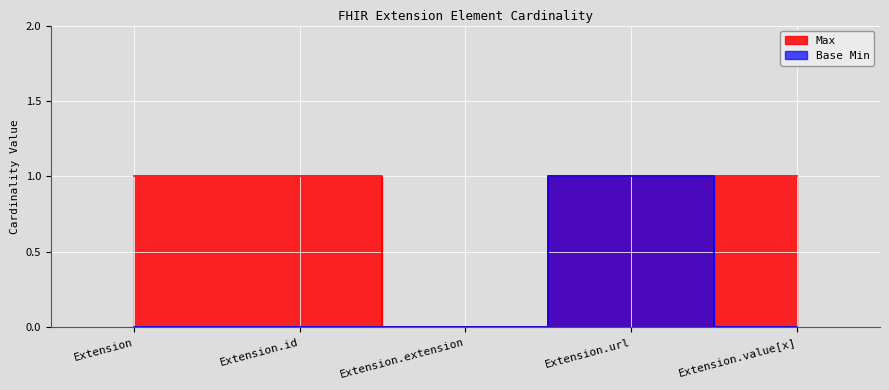

The value of Base Min at Extension.value[x] is -1. True or false?

False